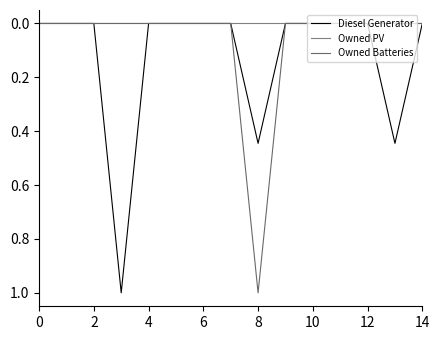

How many lines are shown in the chart?

3